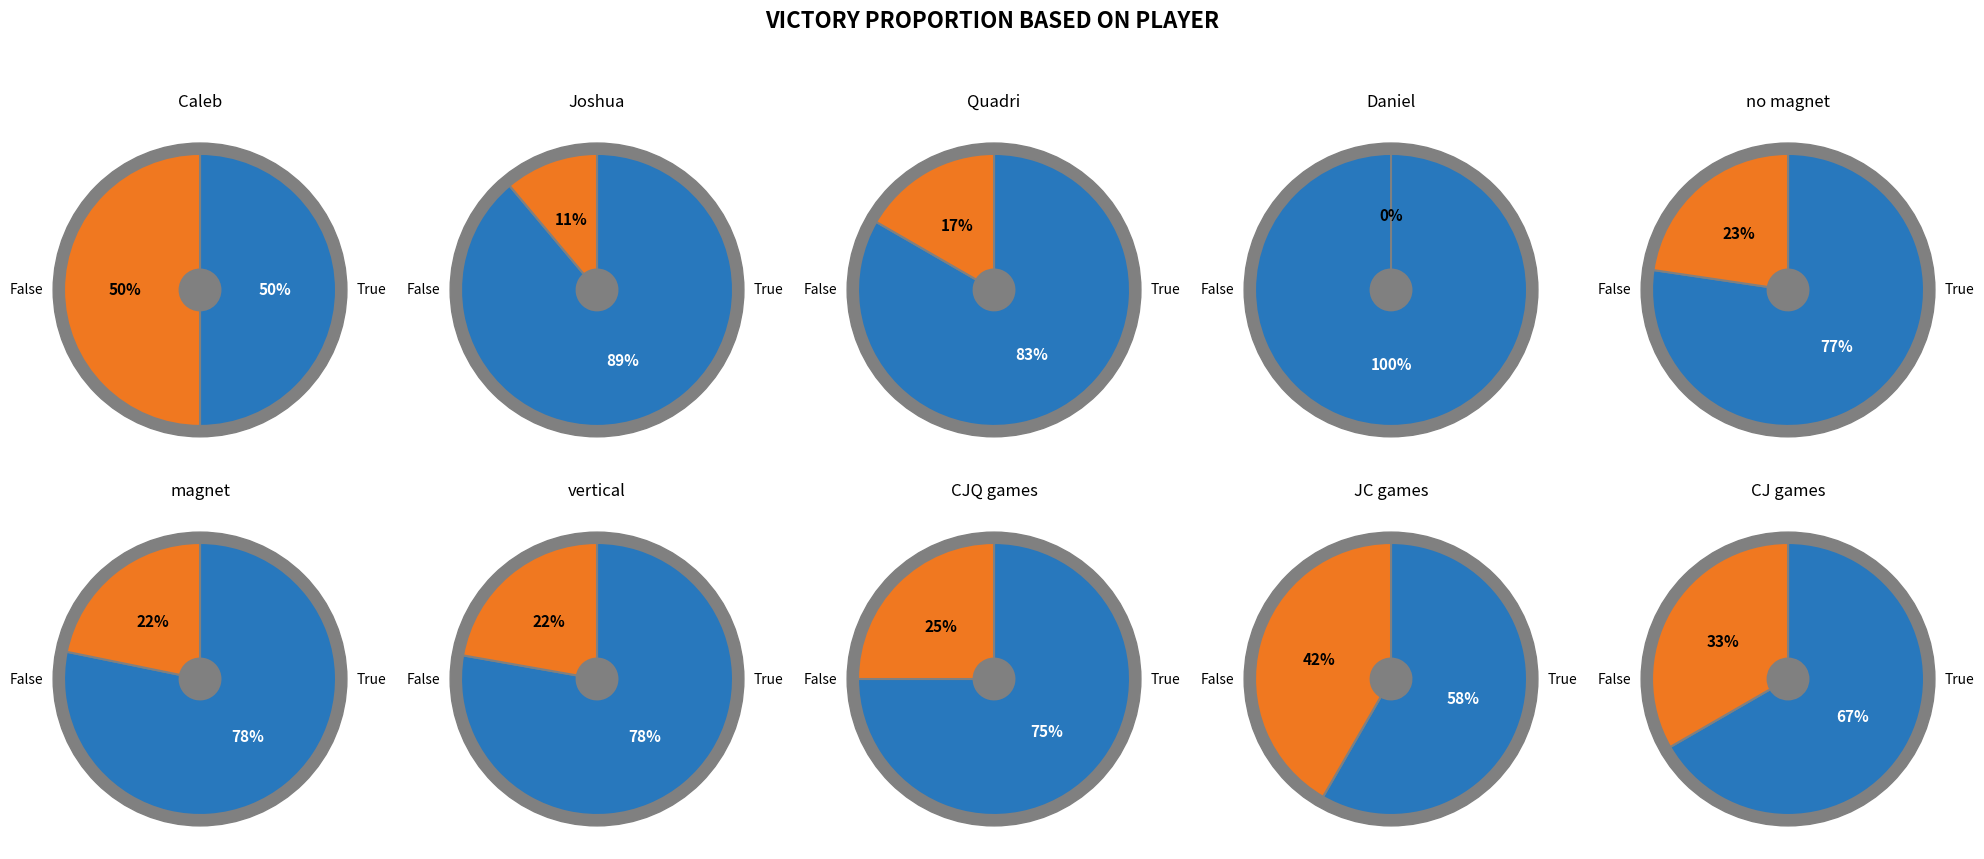

What is the difference between the highest and lowest values at Victory?

14